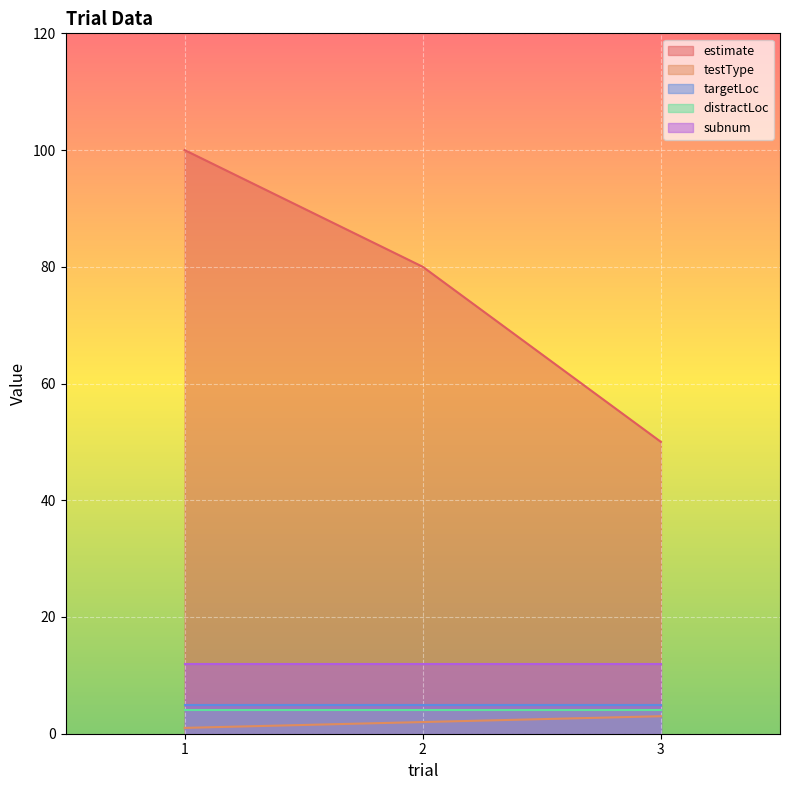

At which category is the sum across all series the highest?

1